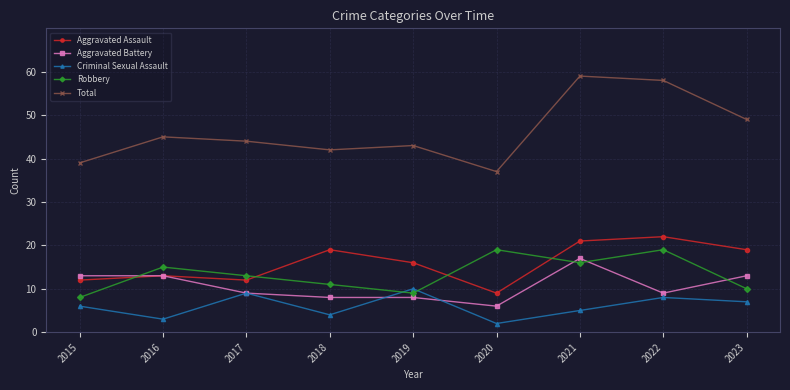

What is the difference between the Aggravated Battery values at 2018 and 2022?

1